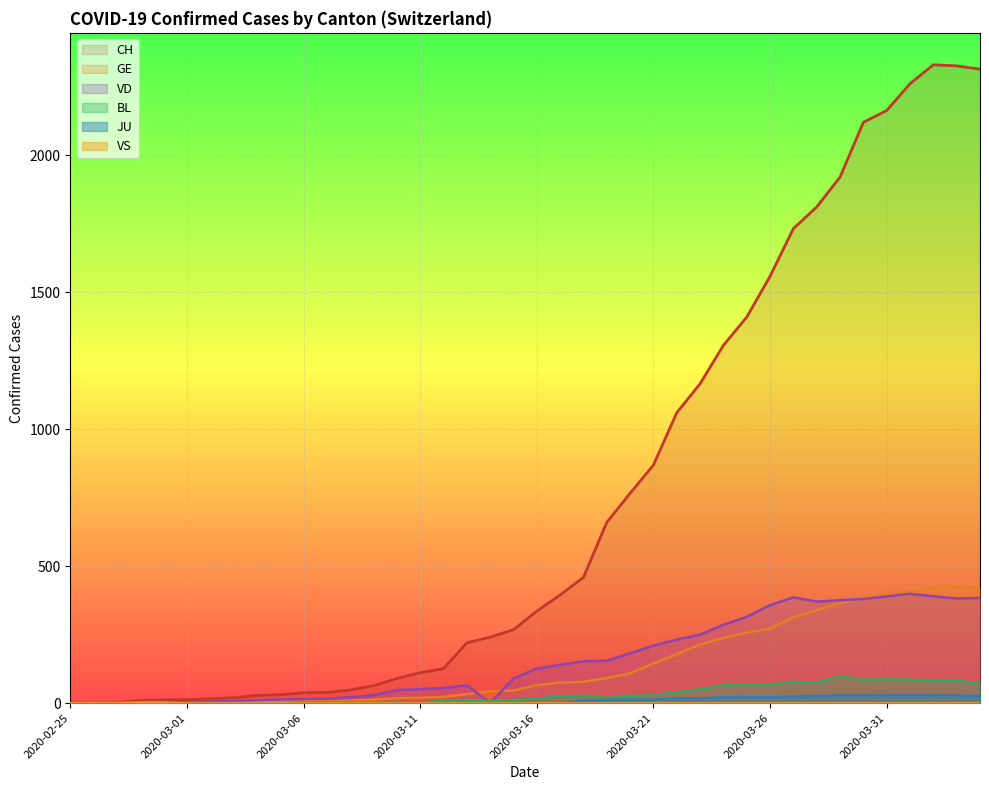

At 2020-03-03, list the series in order from largest to smallest.

CH, VD, GE, BL, JU, VS